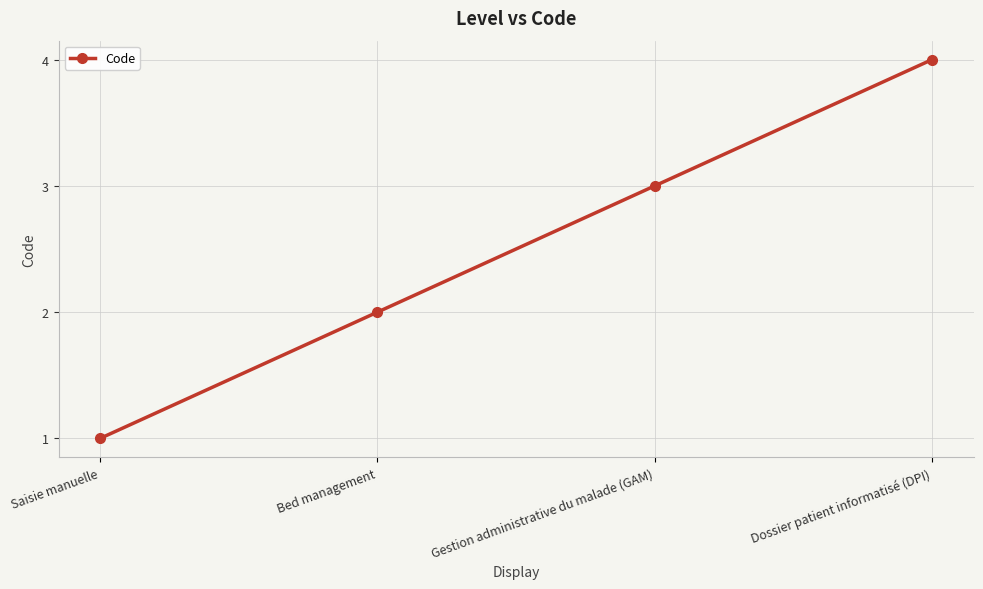

Does the chart have visible grid lines?

Yes